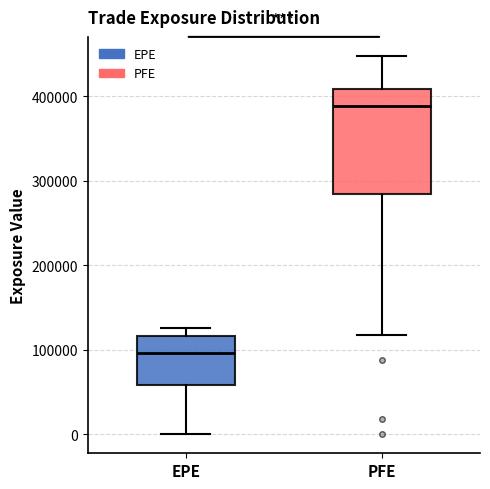

Reading left to right, read every box against the y-axis: the position of its median line, the range the box covers, and the ends of its whiskers. The values are not printed on the chart, so give them approximately, as read against the axis.

EPE: median 100000, box 60000 to 120000, whiskers 0 to 130000
PFE: median 390000, box 280000 to 410000, whiskers 120000 to 450000